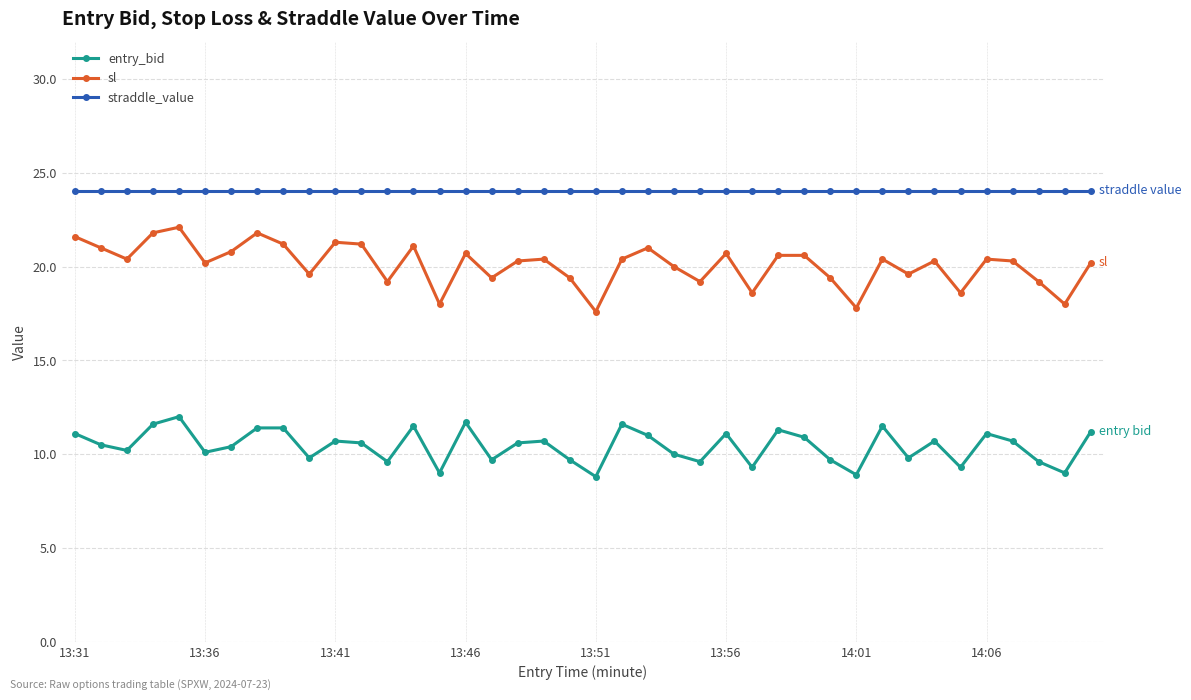

Is this an area chart (filled region under the line)?

No